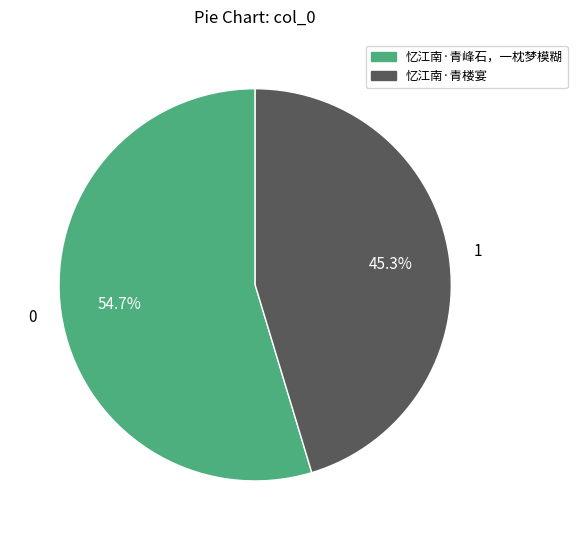

Is there any slice that represents more than half of the pie?

Yes